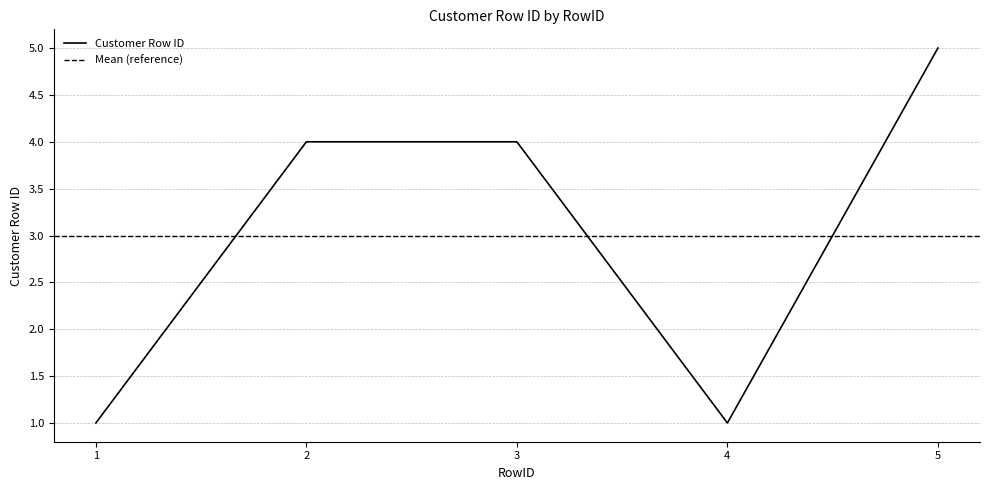

Reading left to right, extract all data points from this chart.

1=1	2=4	3=4	4=1	5=5